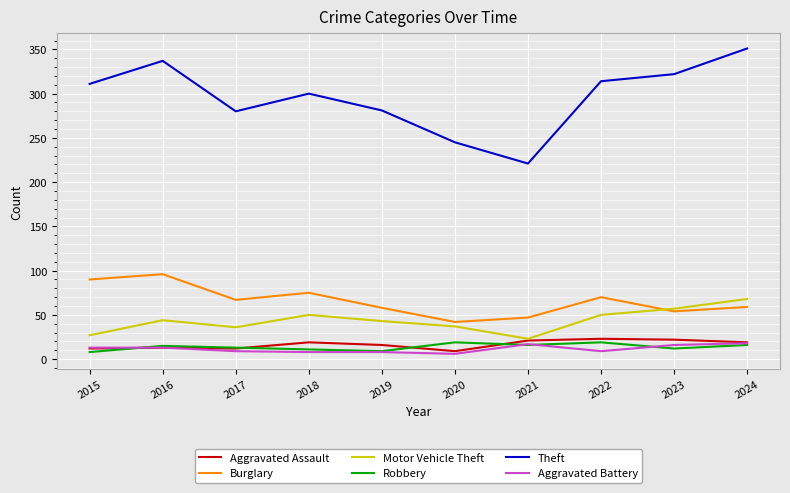

How many intersections are there between Motor Vehicle Theft and Burglary?

1